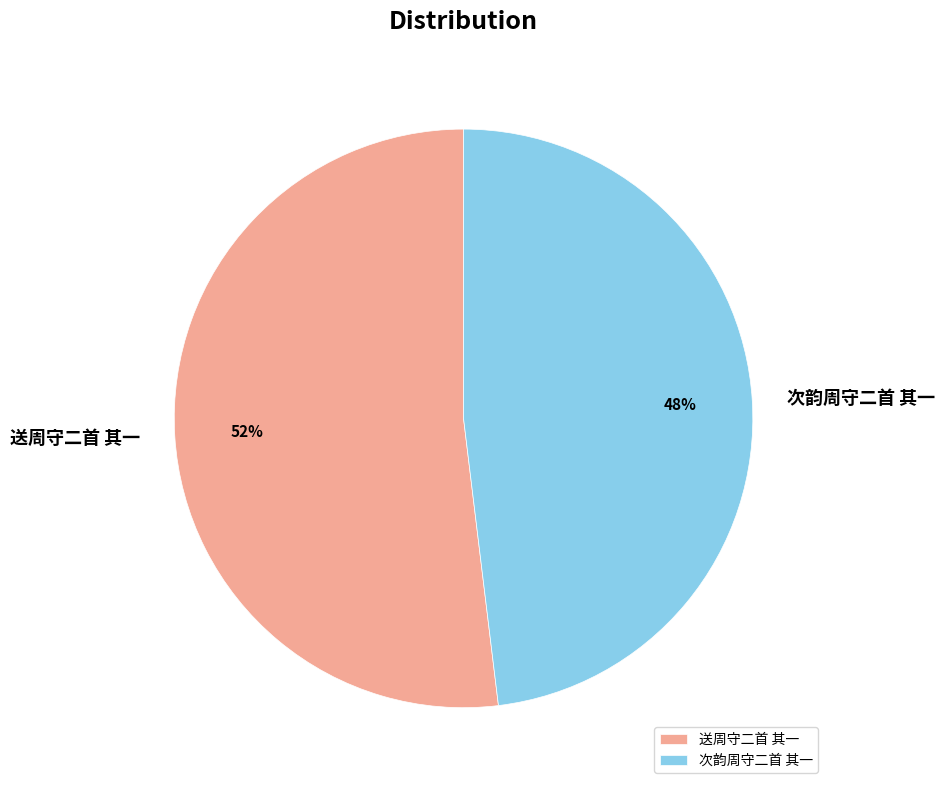

Approximately how many times larger is the value at 次韵周守二首 其一 compared to 送周守二首 其一?

0.9